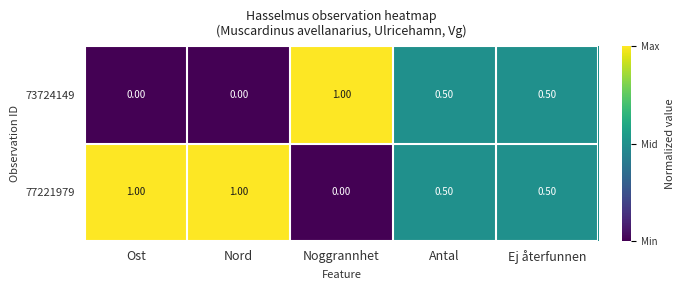

Rank the series at Ost from lowest to highest value.

73724149, 77221979